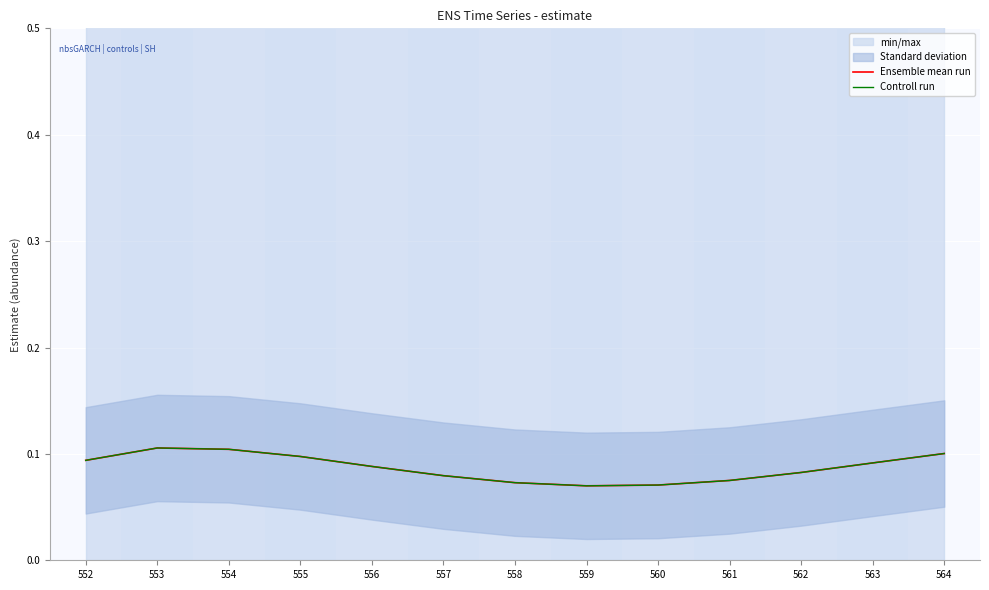

True or false: Ensemble mean run has a value of 0.0 at 563.

False